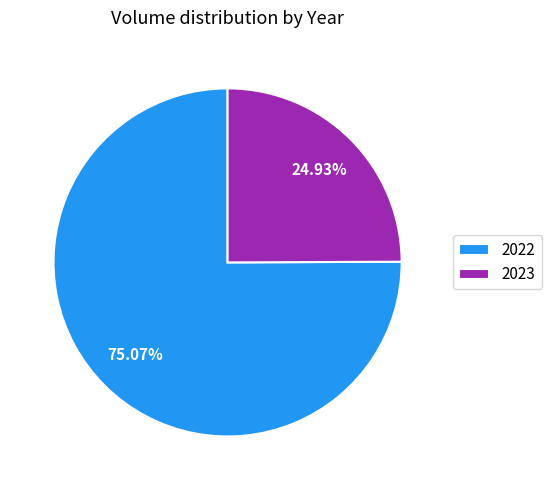

Which category has the biggest portion of the pie?

2022